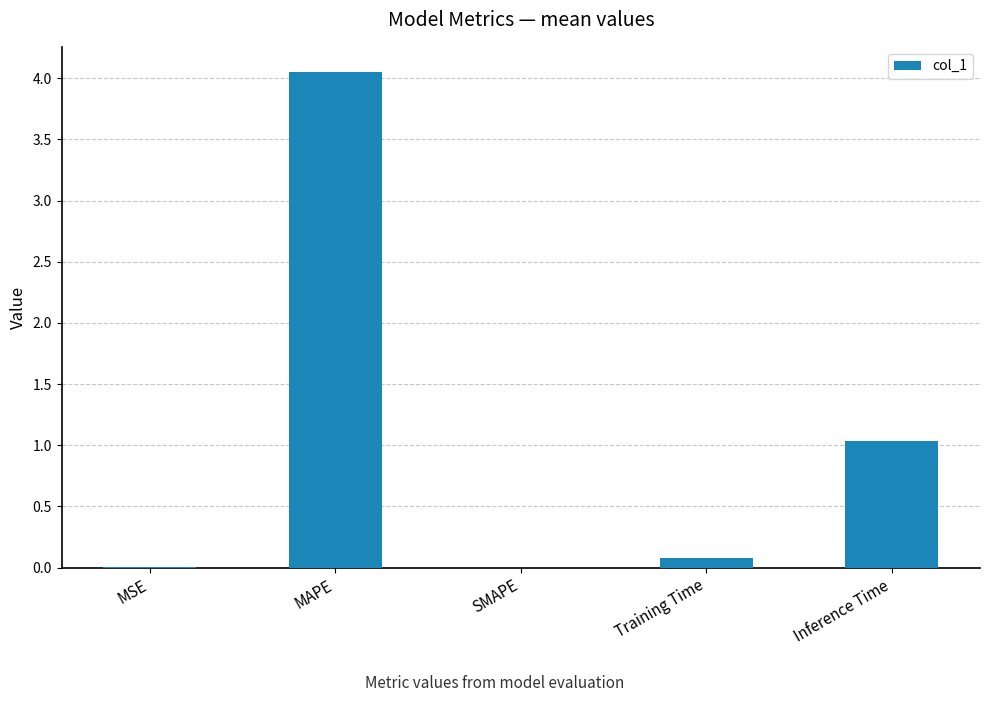

Are the bars grouped side by side (vs. stacked)?

No